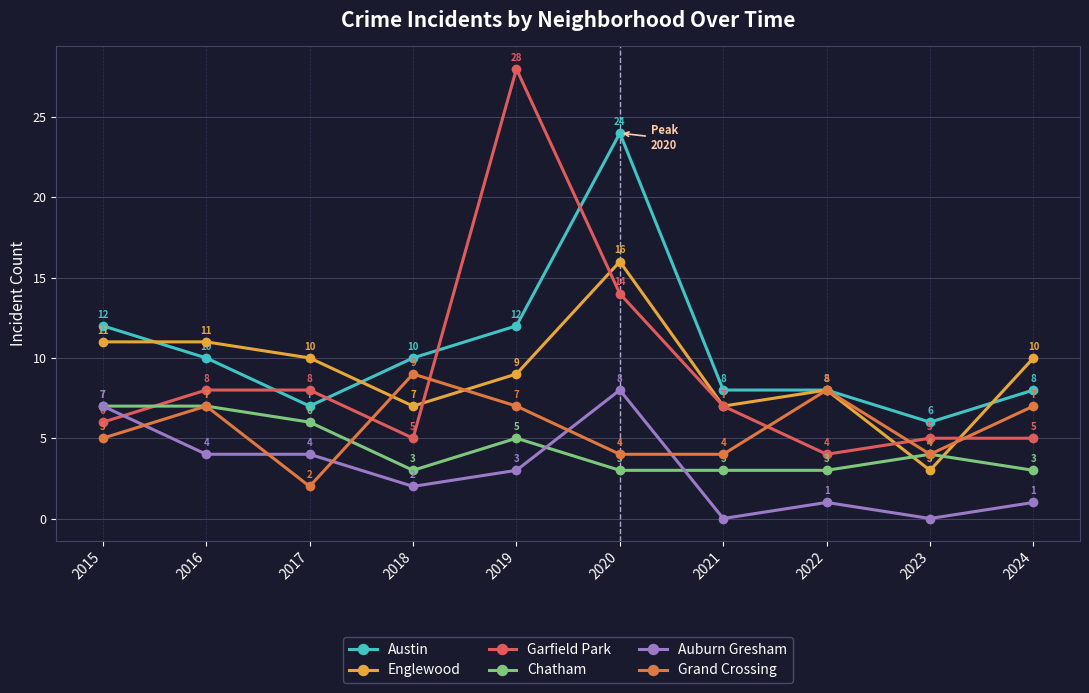

At which label does Auburn Gresham first exceed 3?

2015